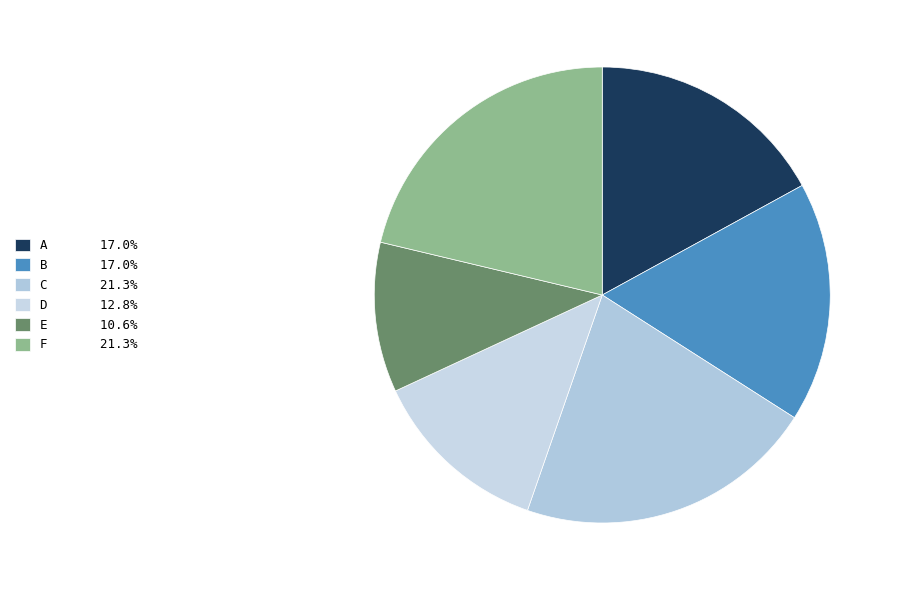

Rank the categories by value from lowest to highest.

E, D, A, B, C, F